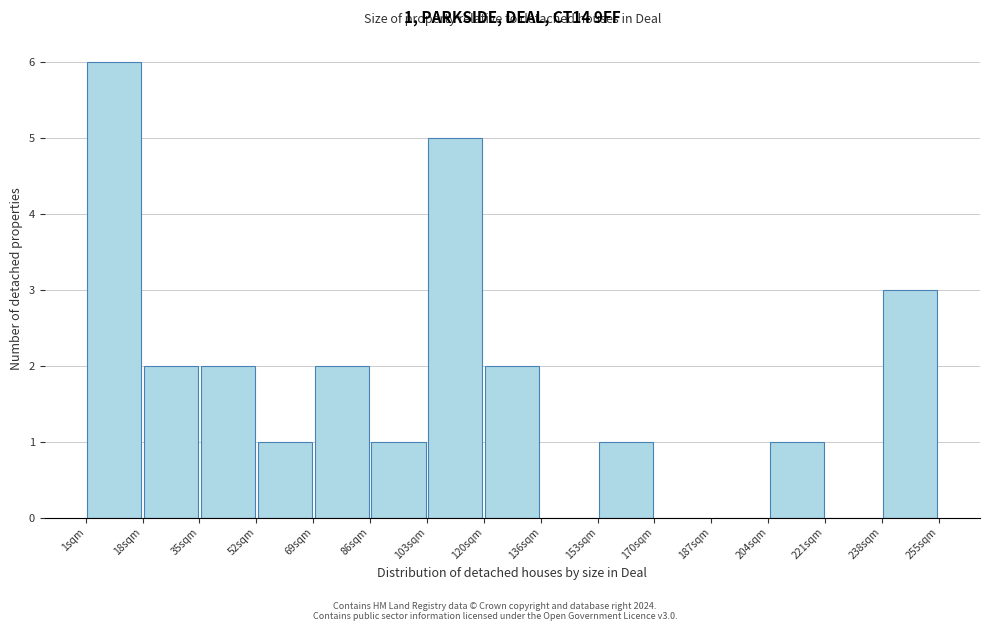

Over which range of the x-axis is the bar tallest?

2 to 18